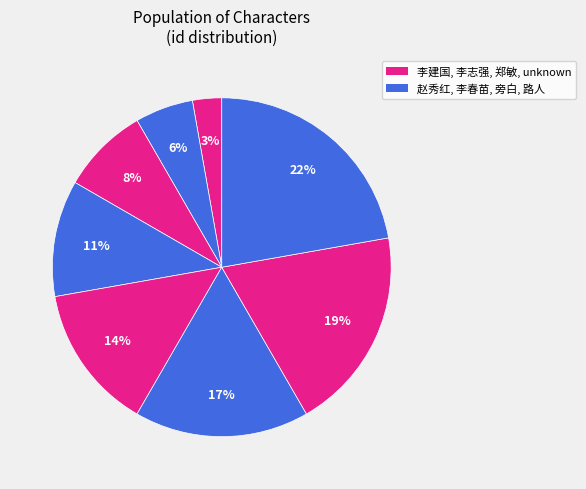

Count the number of slices in the pie.

8